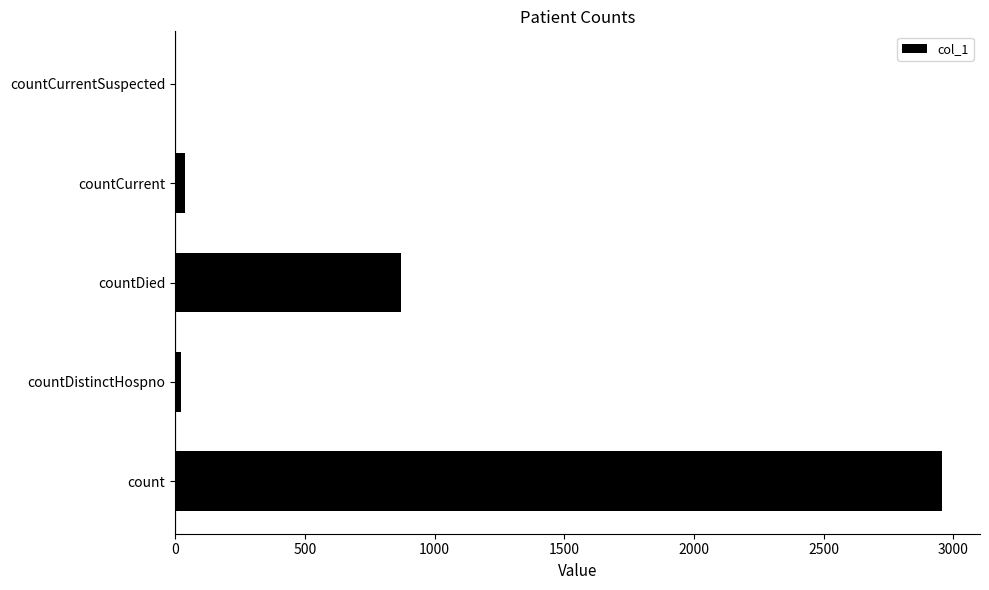

Which has a higher value, countDied or countCurrentSuspected?

countDied